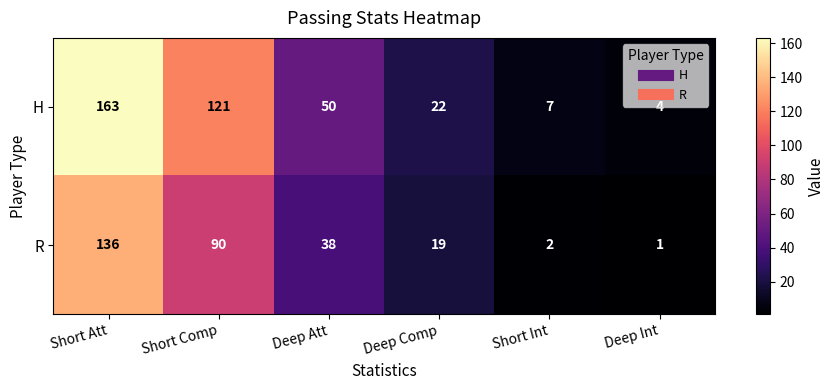

How many data points does each series have?

6